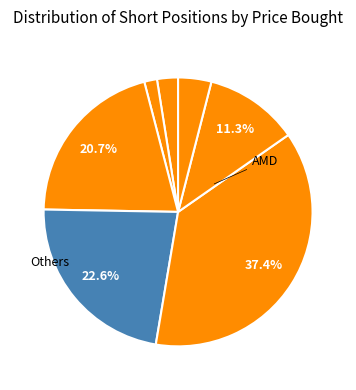

How many slices are in this pie chart?

7